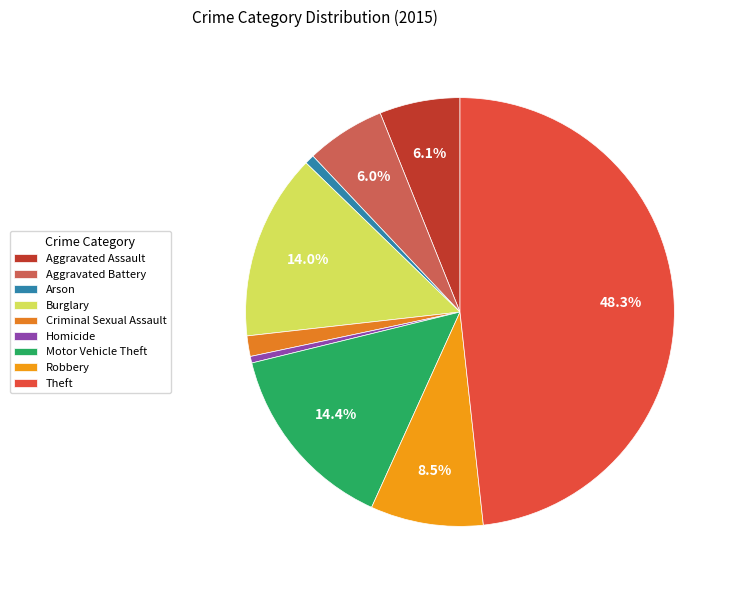

To the nearest percent, what is the difference between the Arson and Aggravated Assault slice percentages?

5%